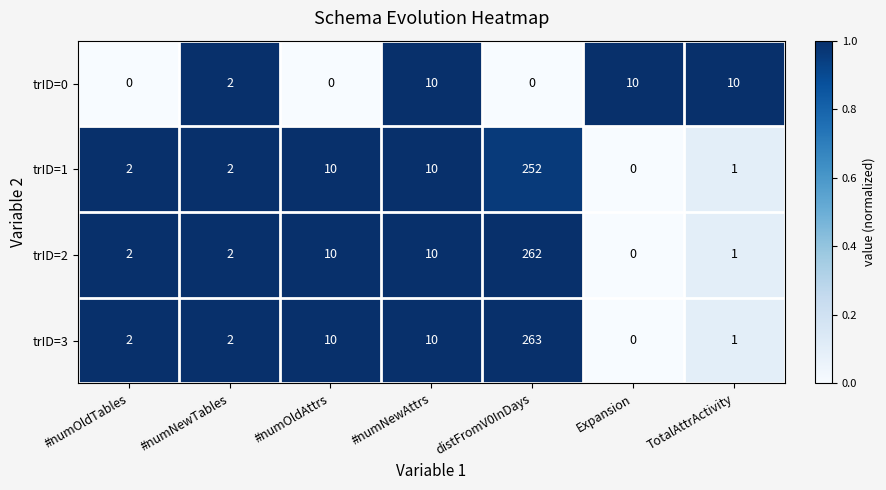

List the series in order of their peak value, lowest first.

trID=0, trID=1, trID=2, trID=3